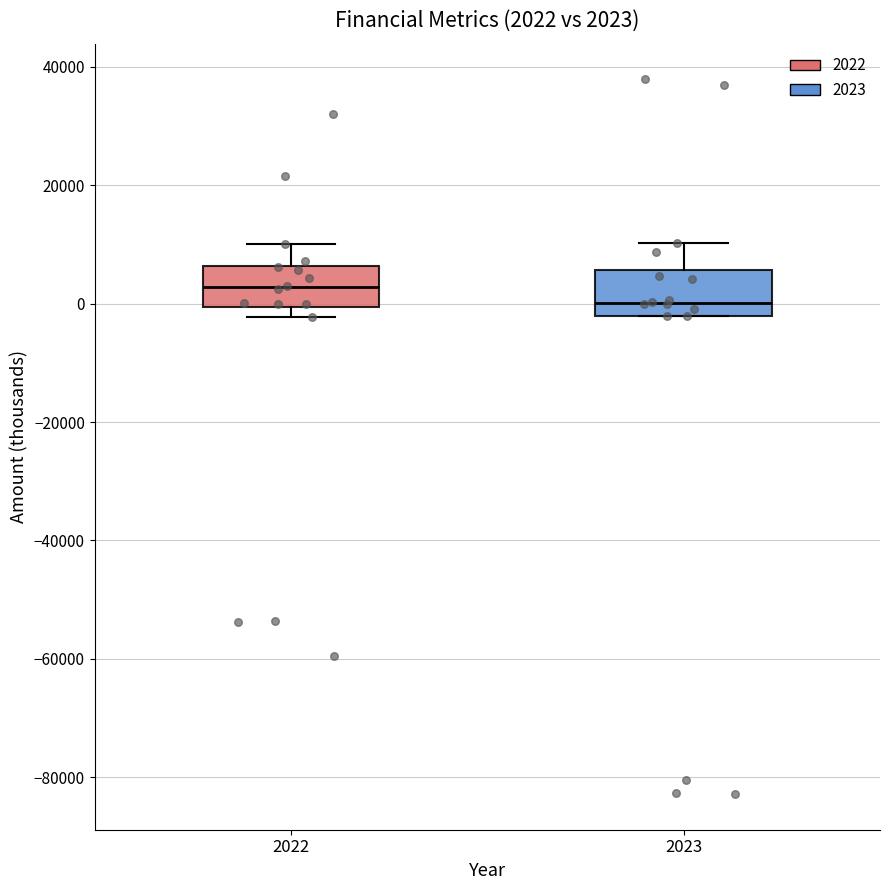

Which box's median line is the highest?

2022